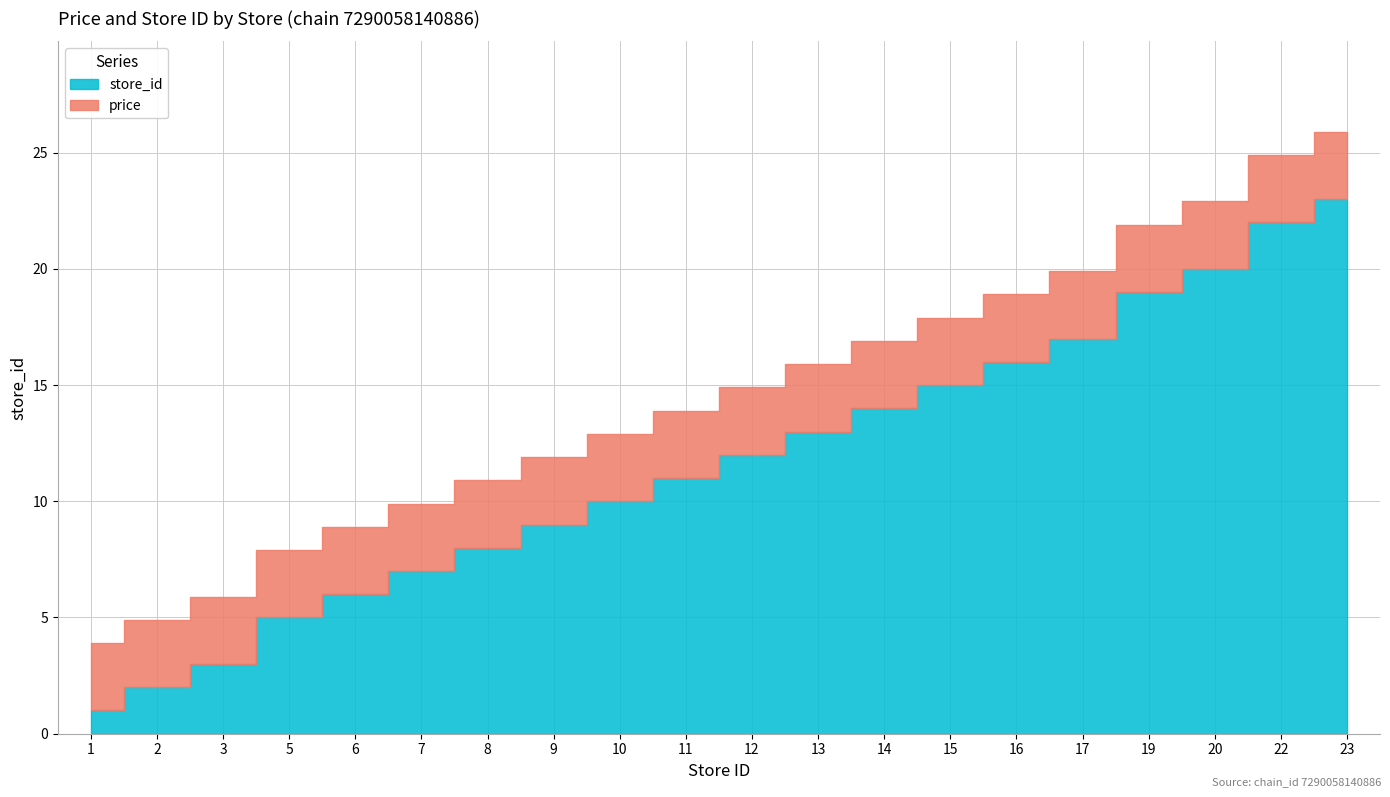

At which category does the chart reach its minimum across all series?

1